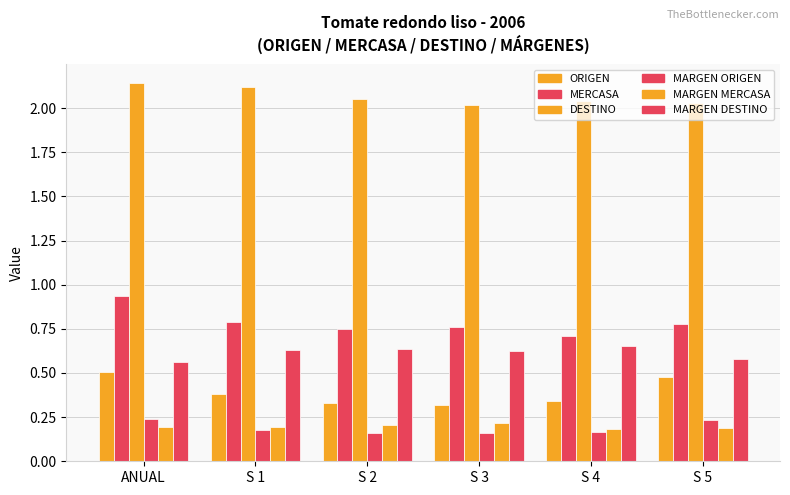

Where is MERCASA nearest to the value 0?

S 4